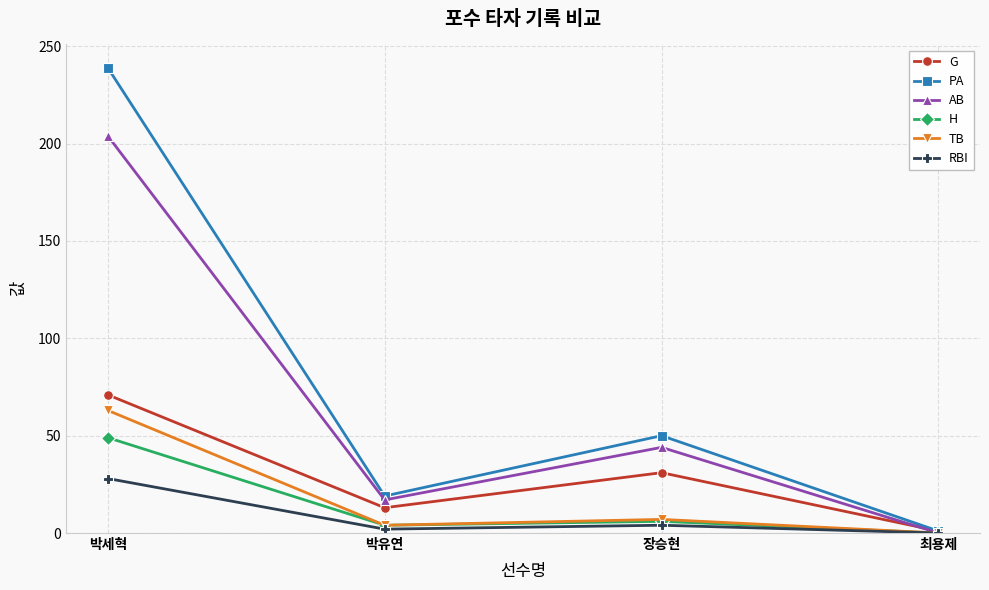

In G, how many points are higher than both neighbors (excluding endpoints)?

1